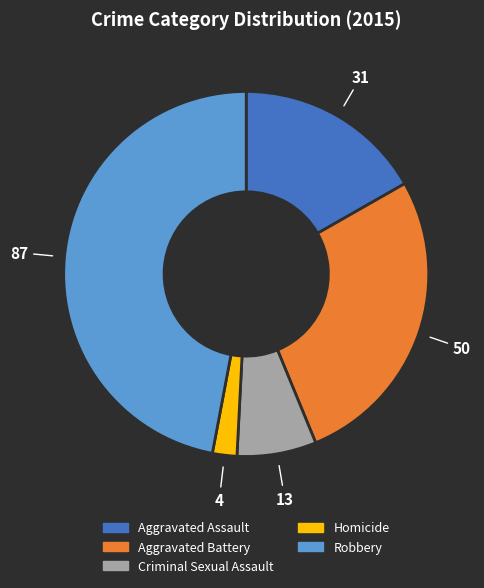

How many segments does this pie chart have?

5